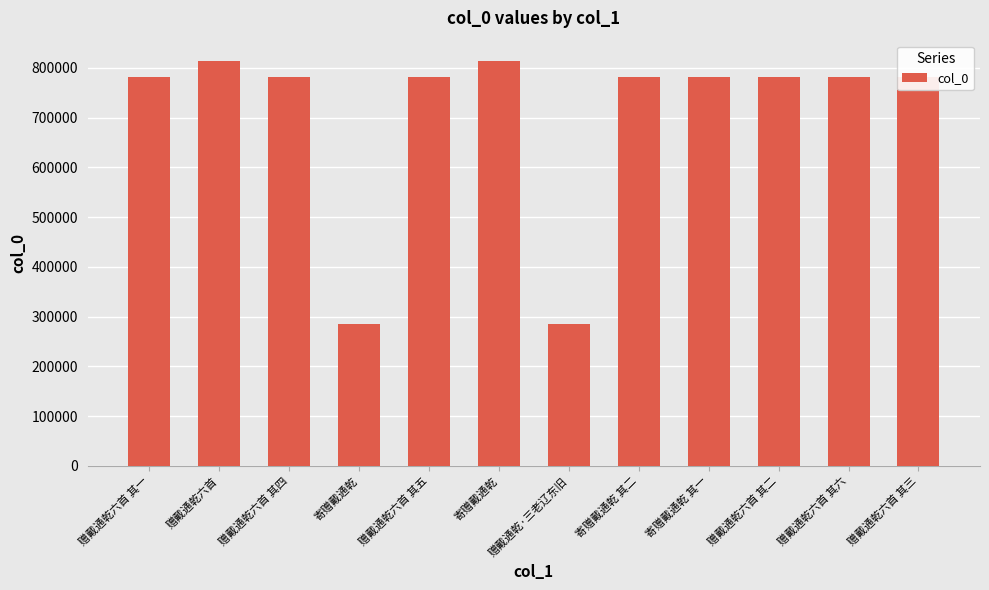

Rank the categories by value from lowest to highest.

寄赠戴通乾, 赠戴通乾·三老辽东旧, 赠戴通乾六首 其一, 赠戴通乾六首 其二, 赠戴通乾六首 其三, 赠戴通乾六首 其四, 赠戴通乾六首 其五, 赠戴通乾六首 其六, 寄赠戴通乾 其一, 寄赠戴通乾 其二, 寄赠戴通乾, 赠戴通乾六首